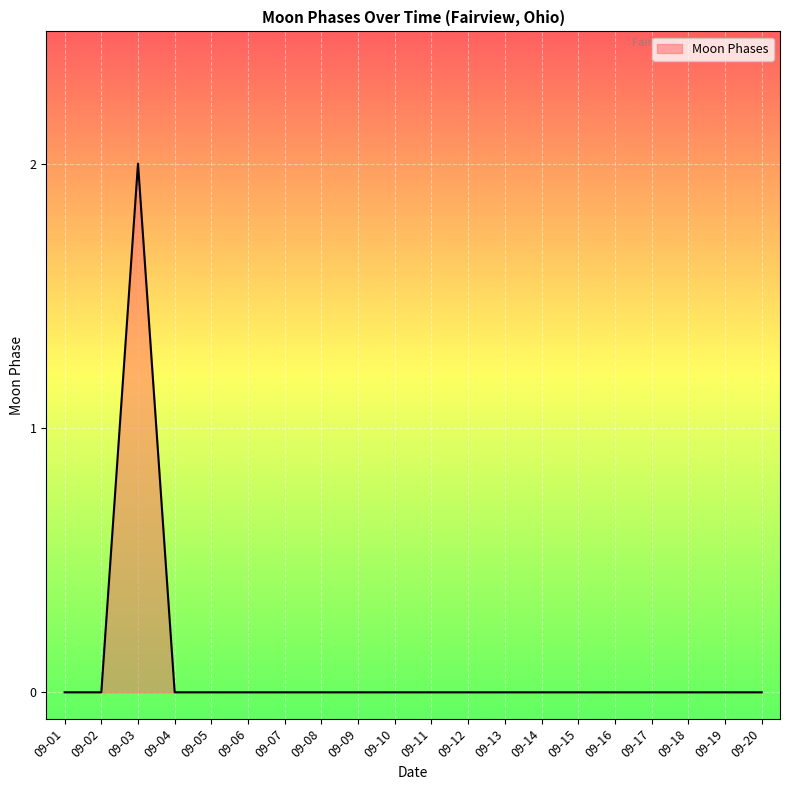

What is the greatest value displayed?

2